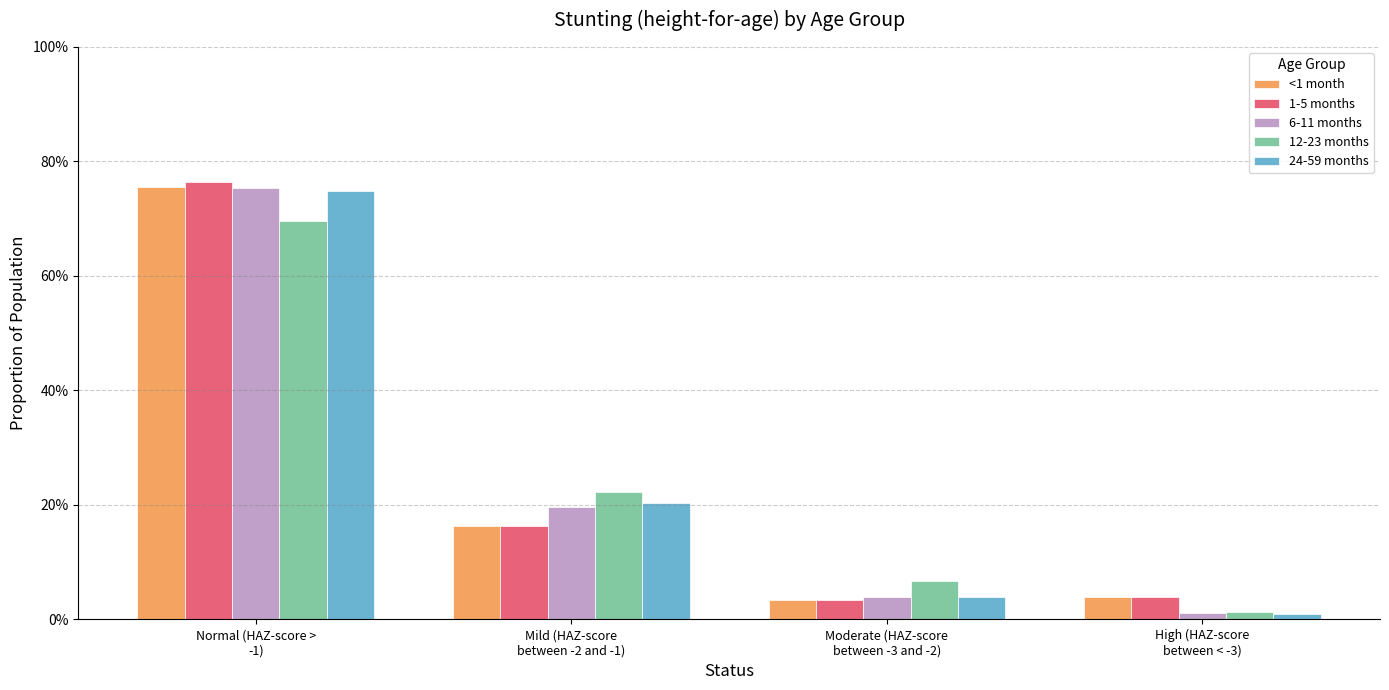

What position from the left is High (HAZ-score
between < -3)?

4